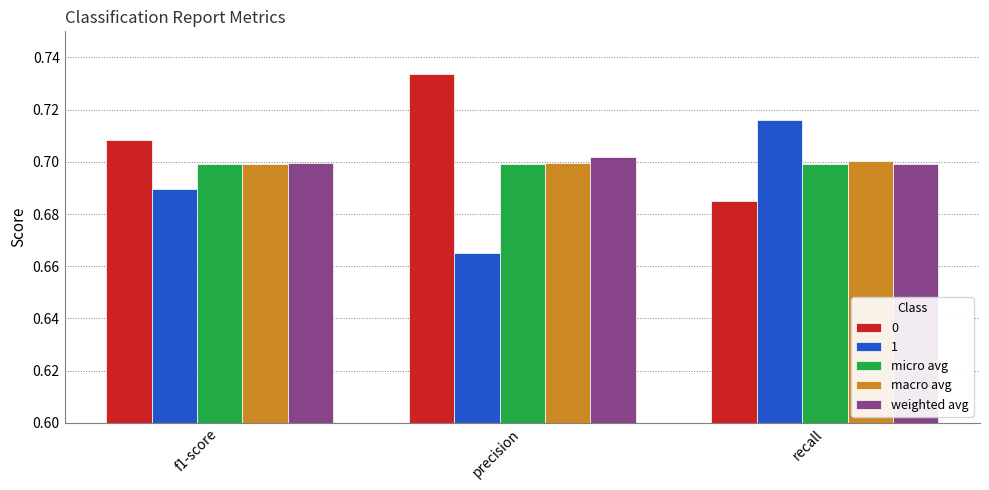

Which category has the highest value across all series?

precision